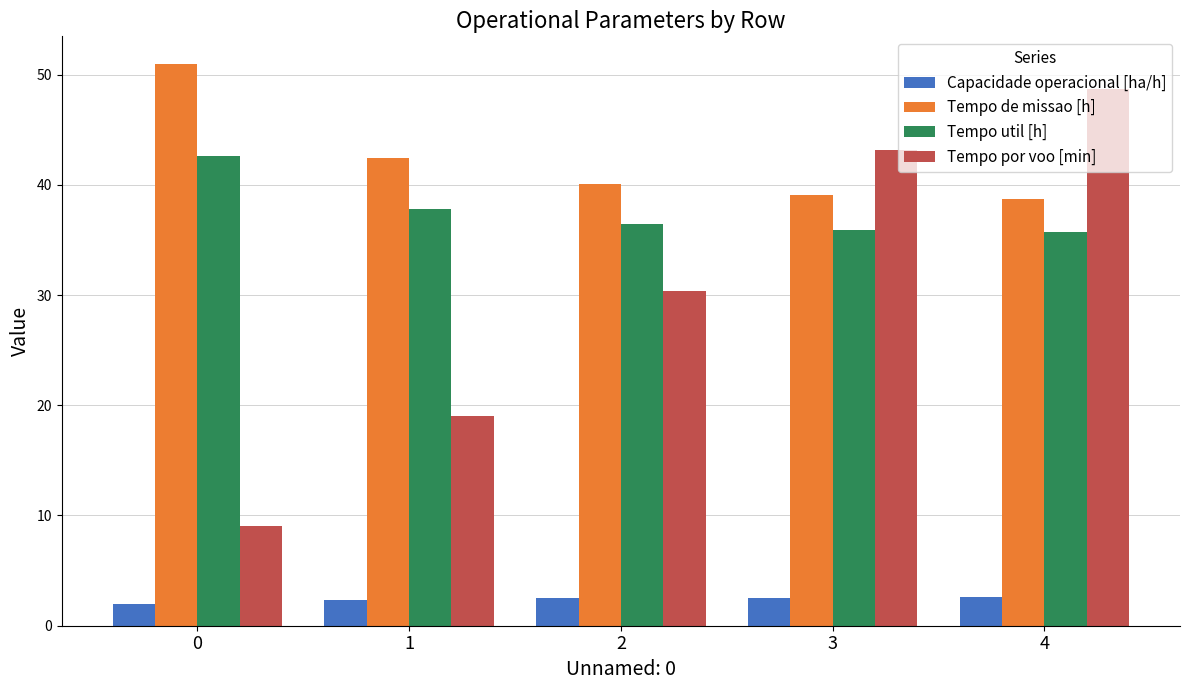

Which series has the largest total across all categories?

Tempo de missao [h]